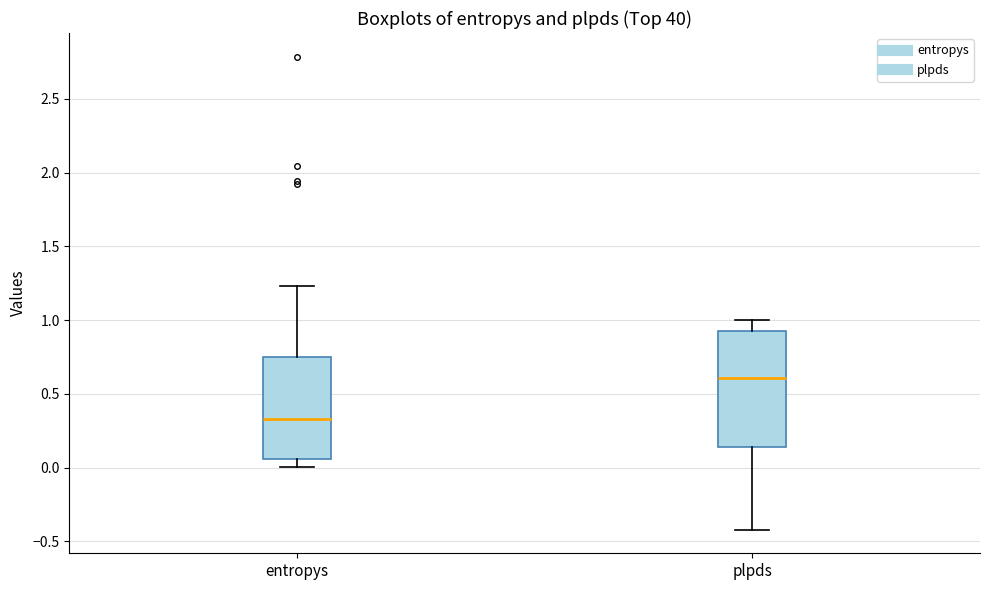

Reading left to right, read every box against the y-axis: the position of its median line, the range the box covers, and the ends of its whiskers. The values are not printed on the chart, so give them approximately, as read against the axis.

entropys: median 0.35, box 0.05 to 0.75, whiskers 0.00 to 1.25
plpds: median 0.60, box 0.15 to 0.95, whiskers -0.40 to 1.00